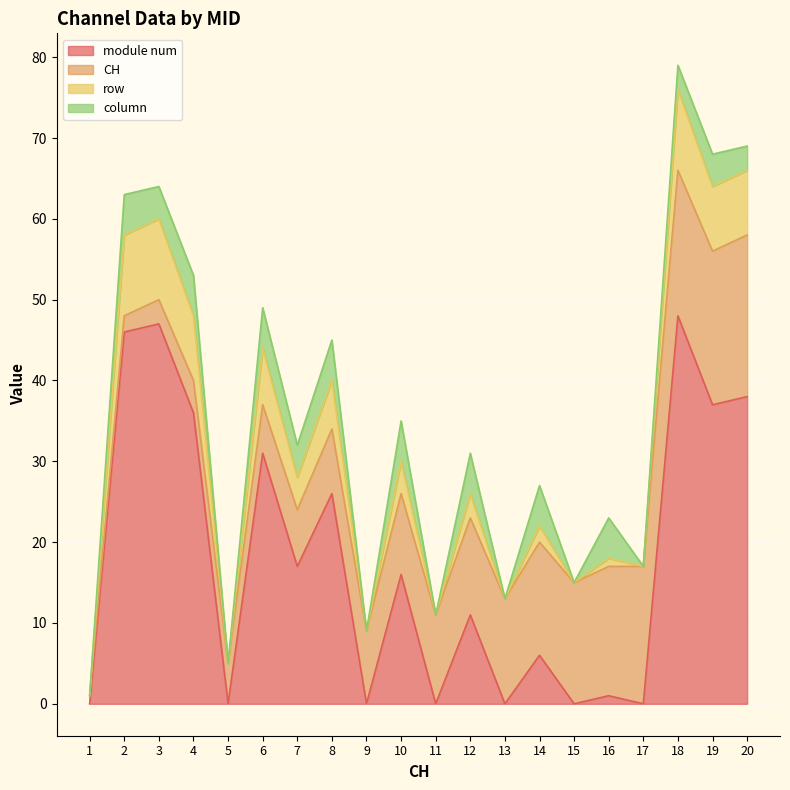

True or false: row has more than 1 points higher than both neighbors.

True